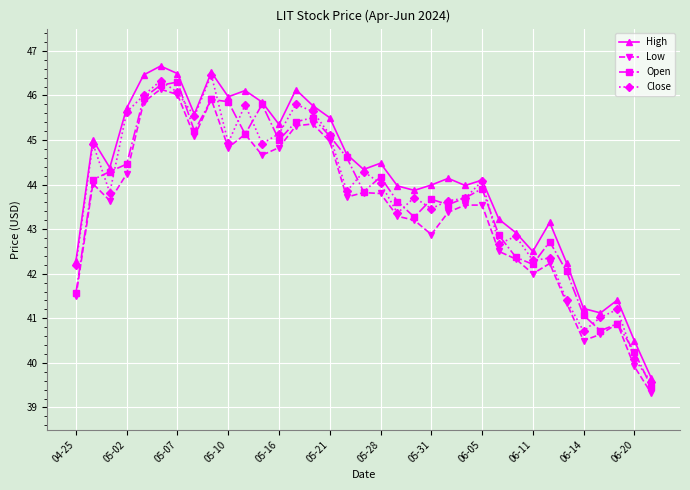

What is the value of the Close point at the 8th from the left?

45.5